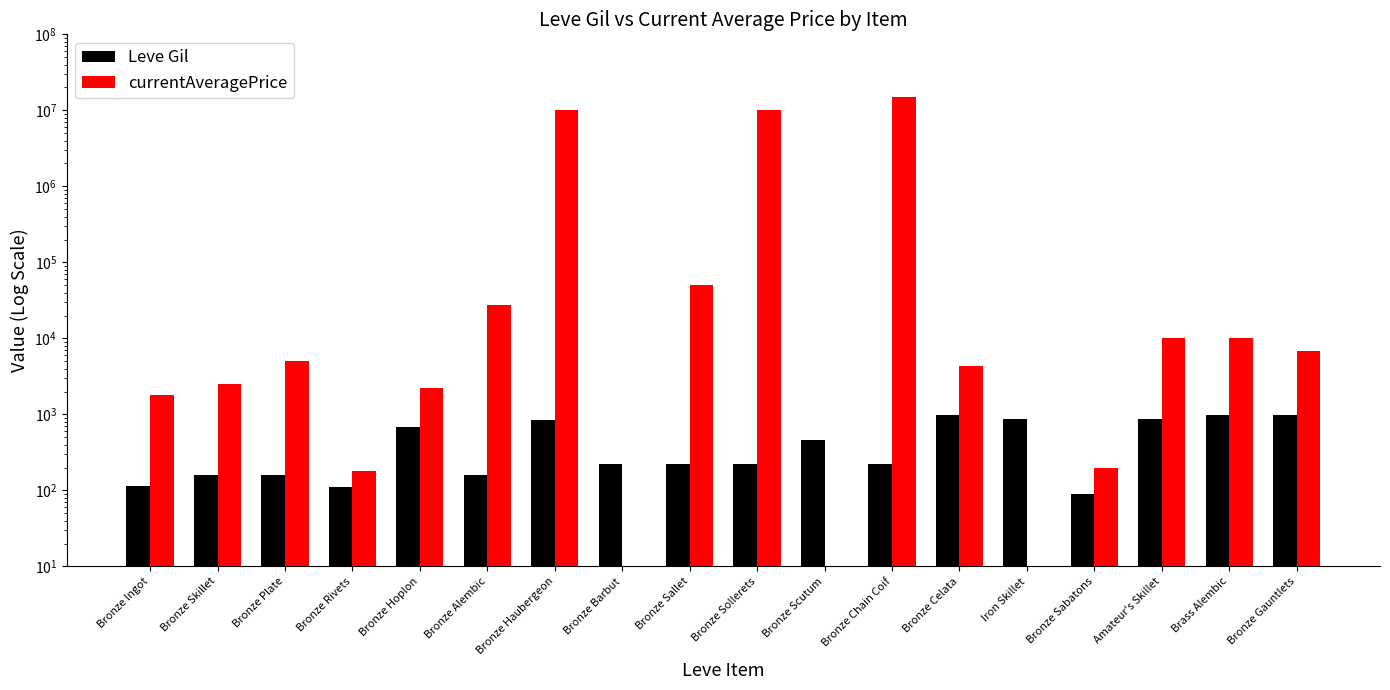

Which series has the largest range (max minus min)?

currentAveragePrice